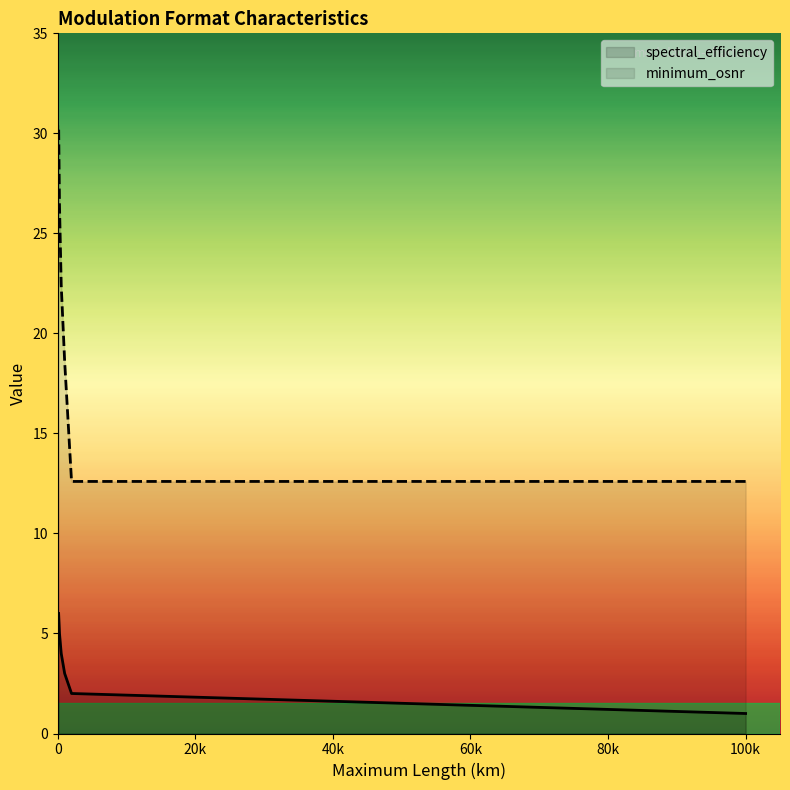

How many data points does each series have?

6